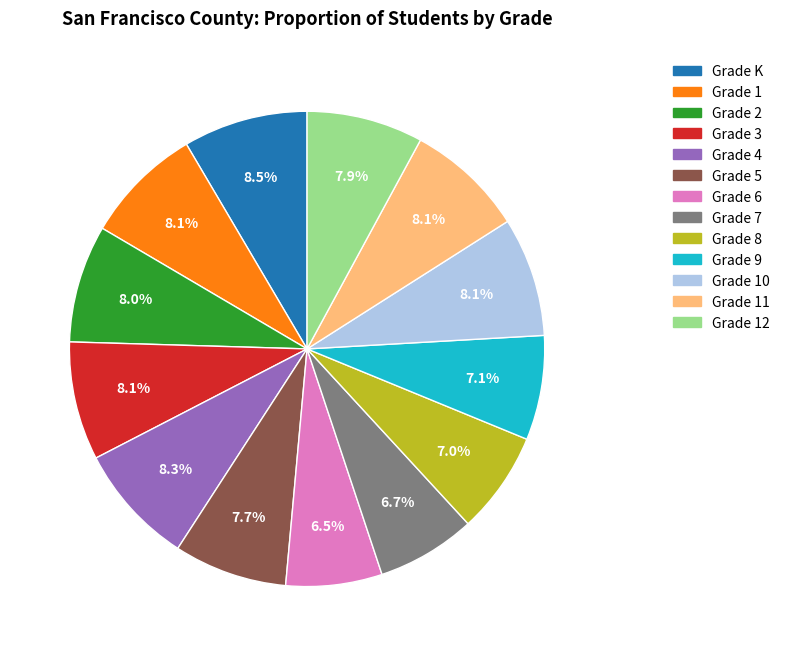

To the nearest percent, what portion does Grade 7 represent?

7%